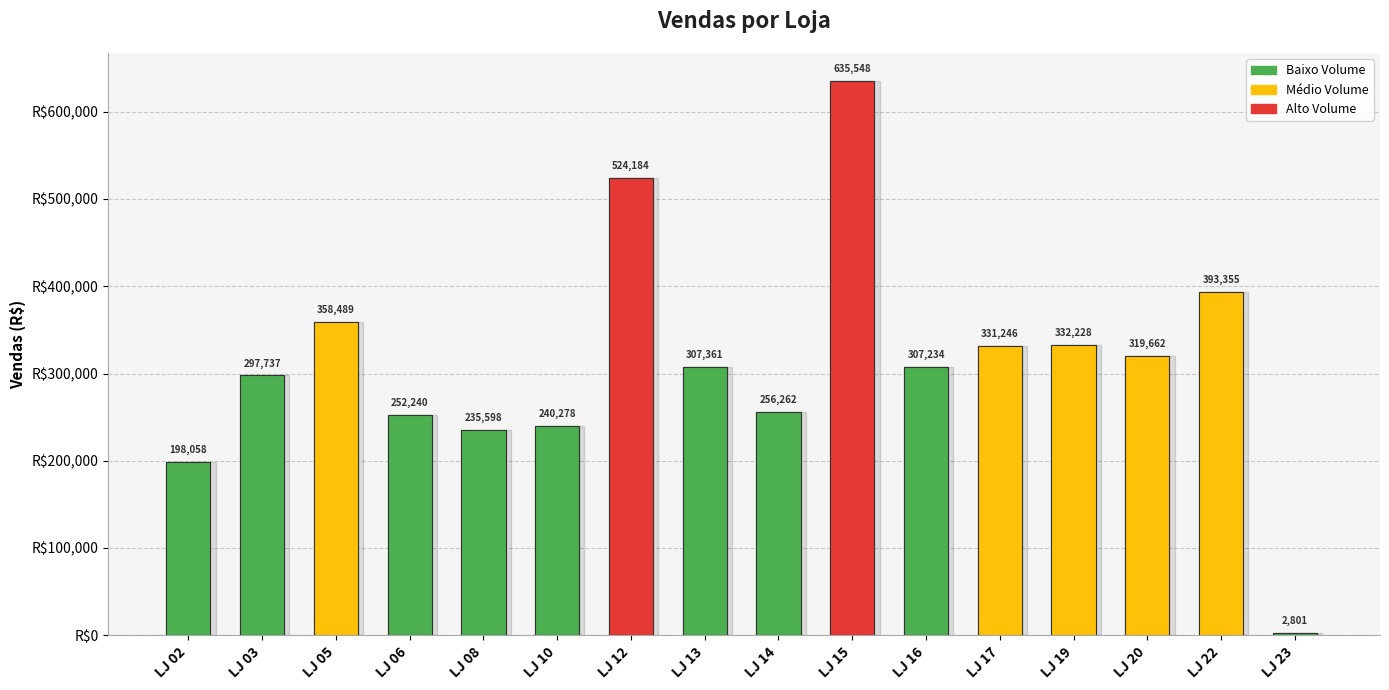

Reading left to right, what are all the values shown in this chart?

198057.9	297737.4	358489.4	252240.3	235597.9	240277.6	524183.8	307361.5	256261.5	635547.7	307233.9	331246.2	332227.9	319662.1	393355.1	2800.9